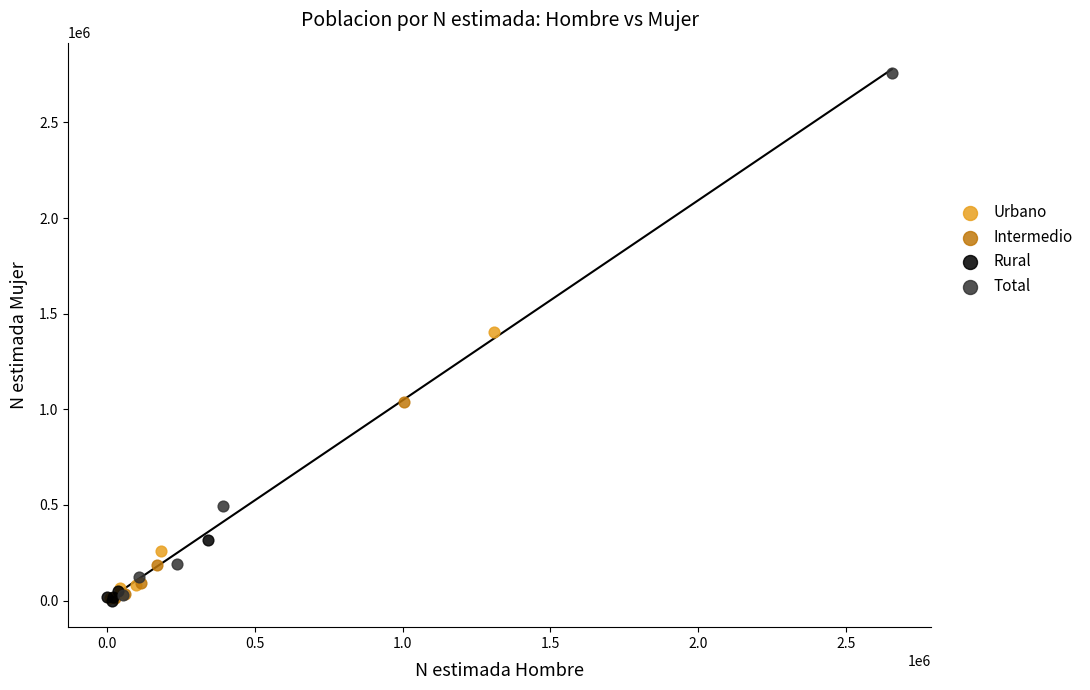

What are all the series names shown in the legend?

Urbano, Intermedio, Rural, Total